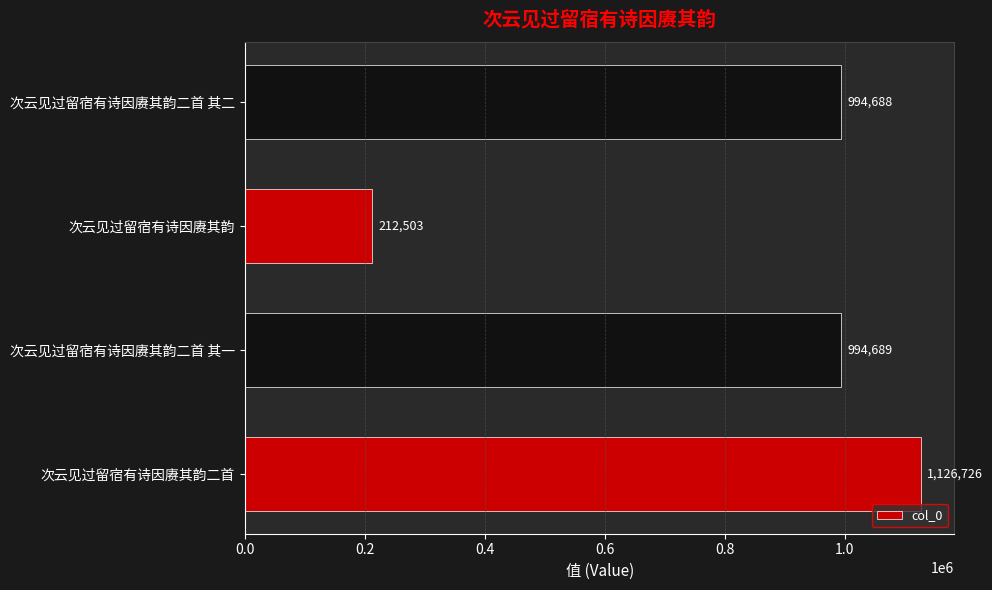

How many bars are there in total?

4